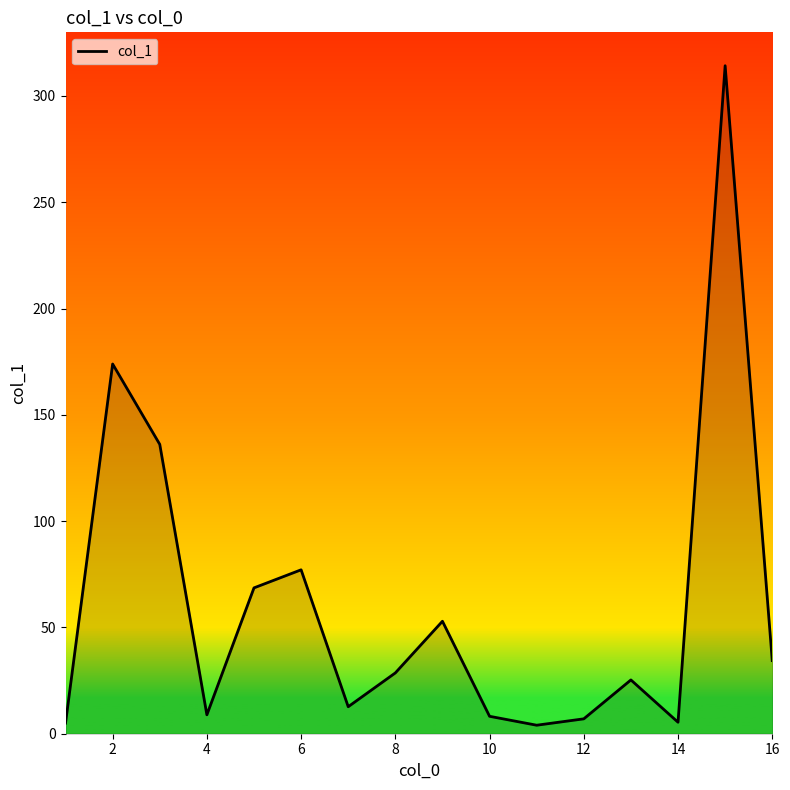

How many values exceed 28?

8